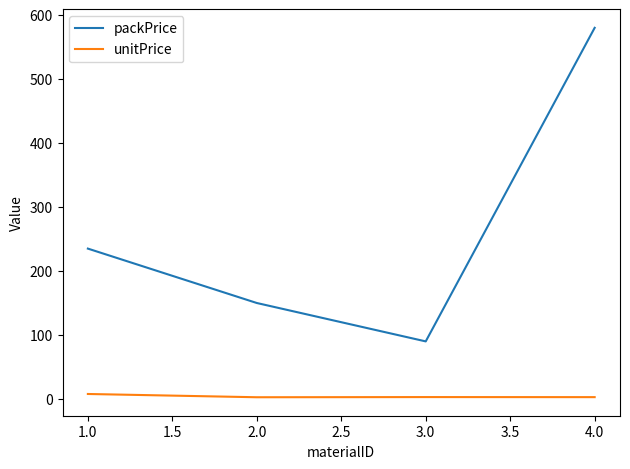

What is the difference between the maximum and second lowest values in the packPrice series?

430.0